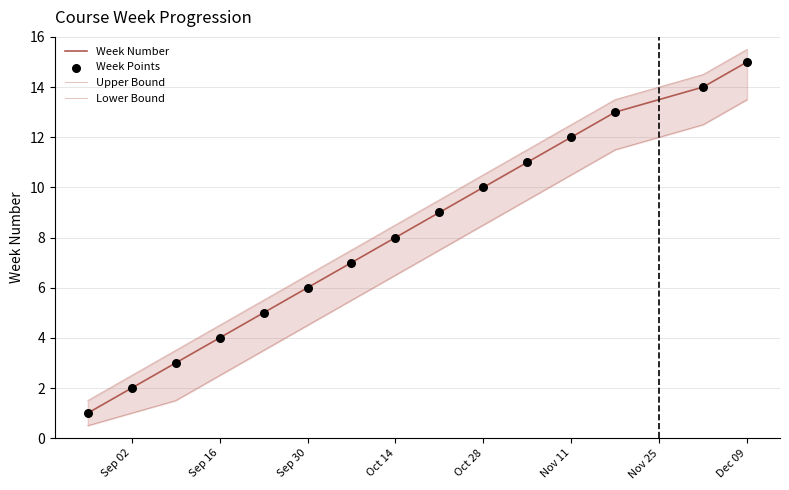

What is the total value across all series at Nov 11?

47.0